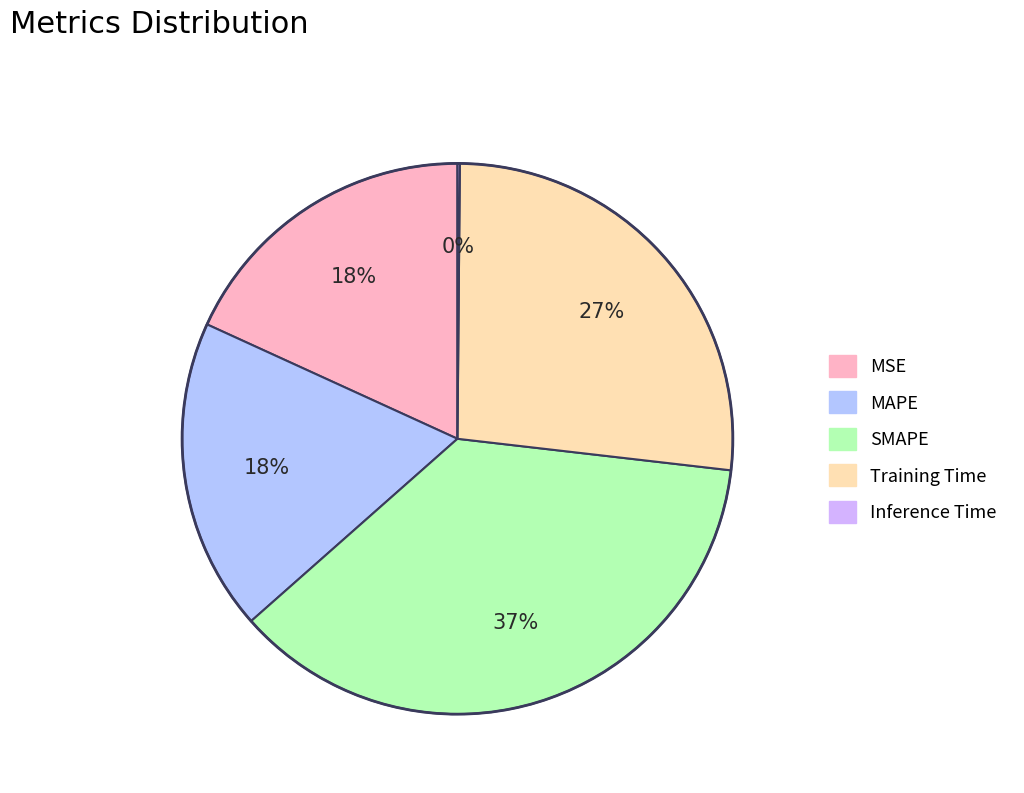

Which has a higher value, Training Time or MSE?

Training Time